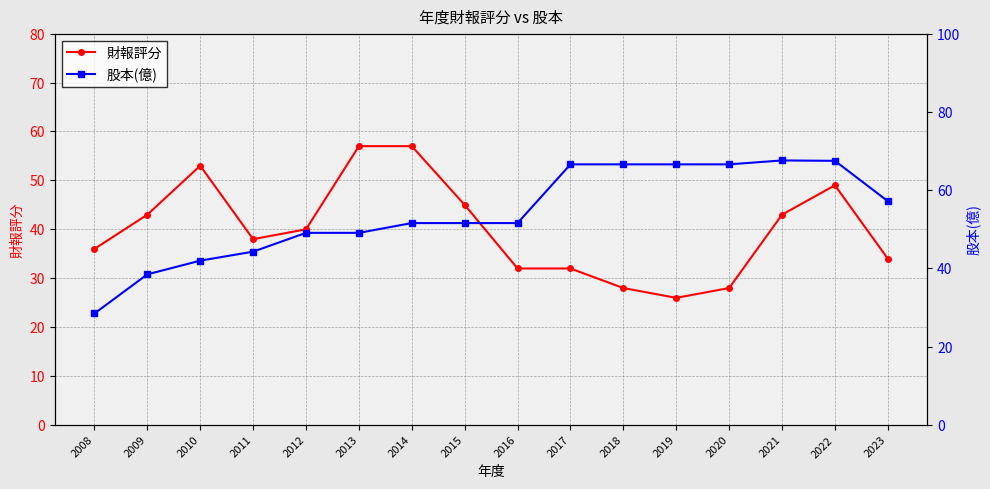

What is the difference between the maximum and minimum values in the 財報評分 series?

31